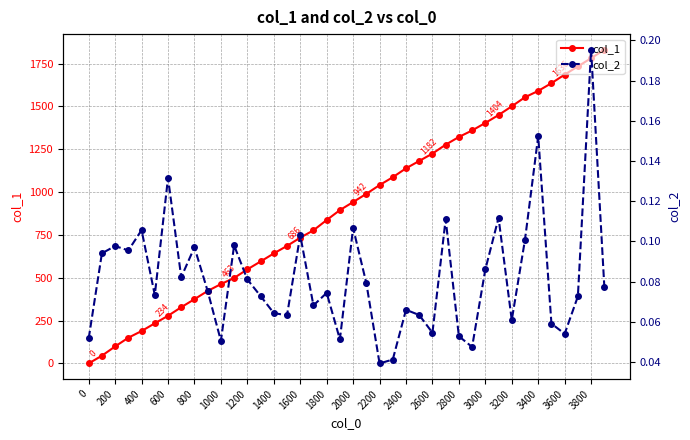

The col_1 series shows 1322 at 2800. True or false?

True